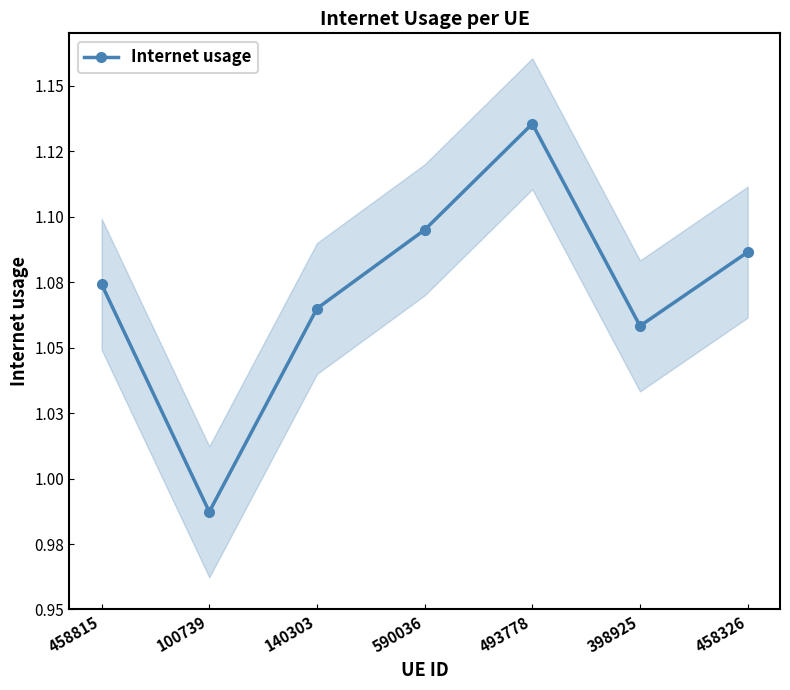

How many points are higher than both their immediate neighbors (excluding endpoints)?

1